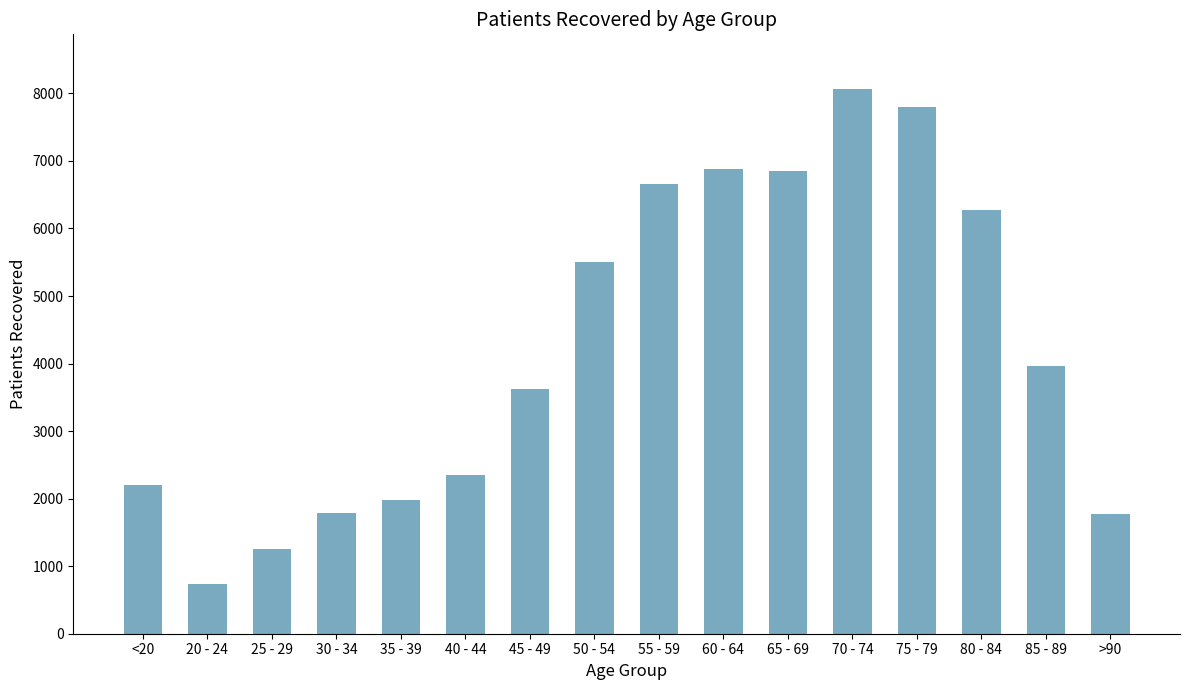

What is the value of the 8th bar from the left?

5510